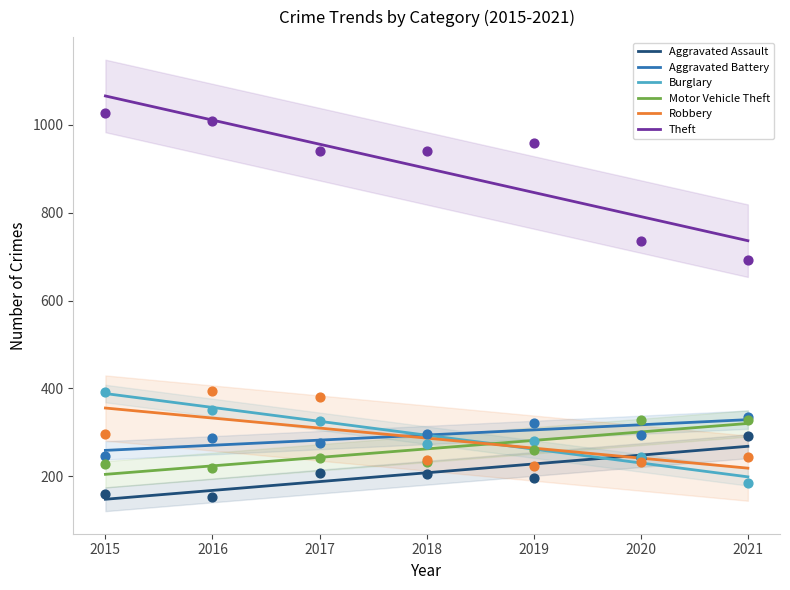

Is the value of Motor Vehicle Theft at 2016 greater than the value of Burglary at 2019?

No